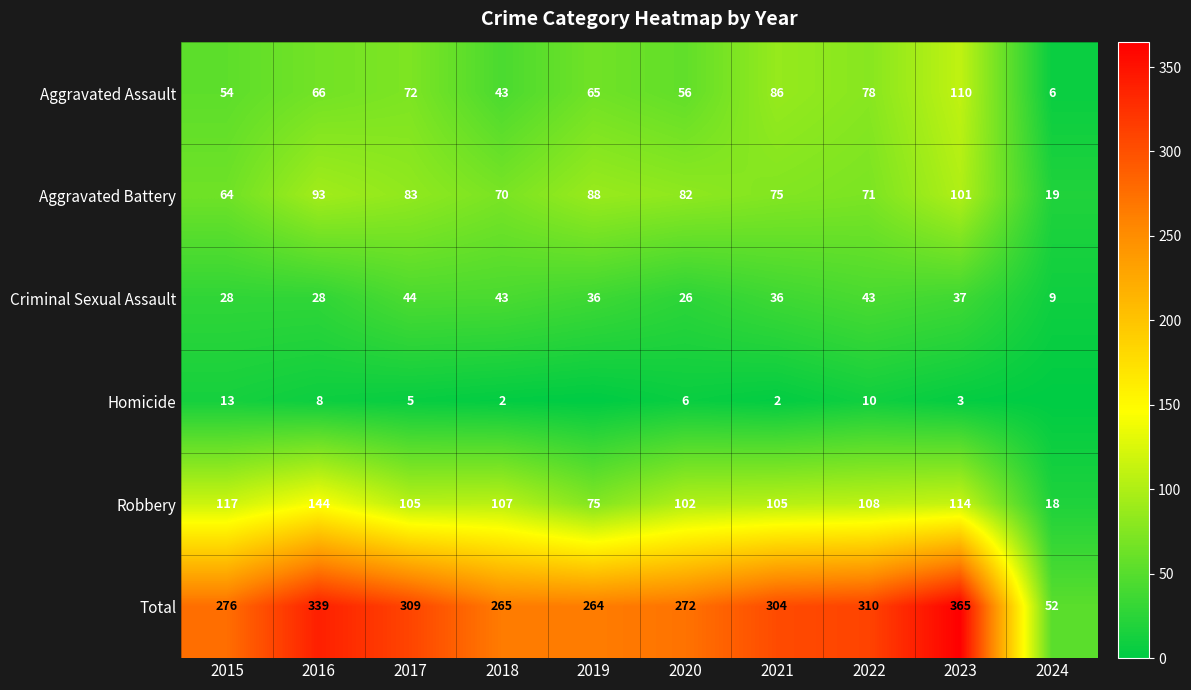

At which category is the sum across all series the highest?

2023